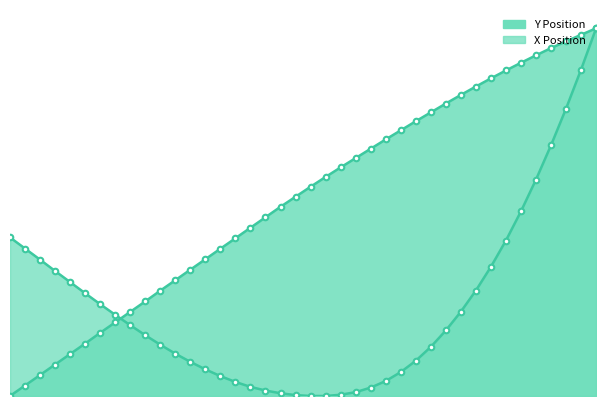

What is the value of the Y Position point at the 2nd from the left?

2.9